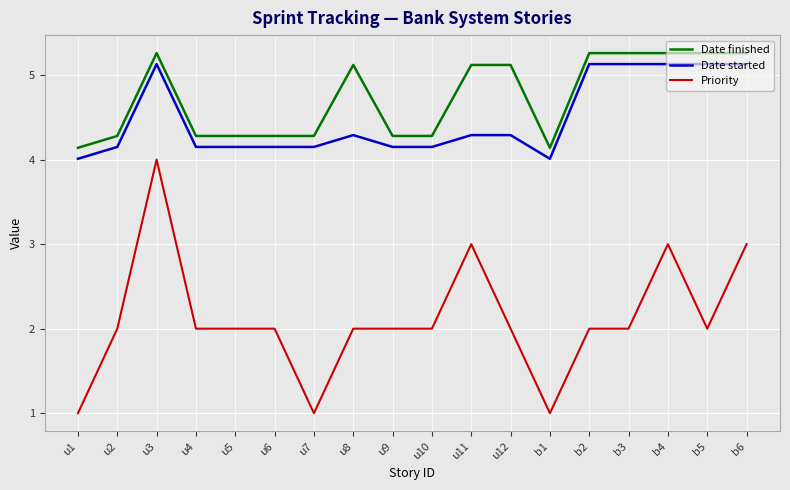

The value of Date started at b3 is 1.3. True or false?

False